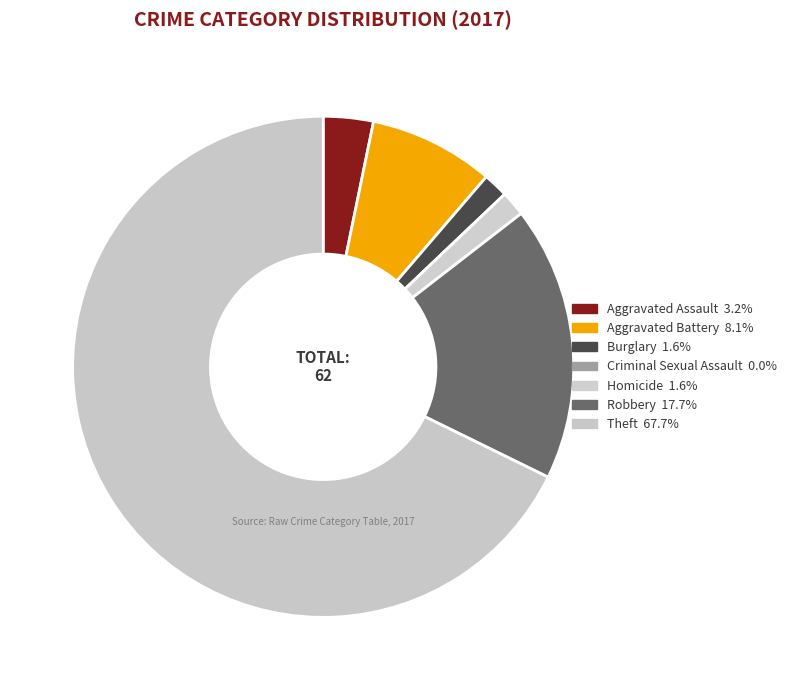

Rank the categories by value from lowest to highest.

Criminal Sexual Assault, Burglary, Homicide, Aggravated Assault, Aggravated Battery, Robbery, Theft